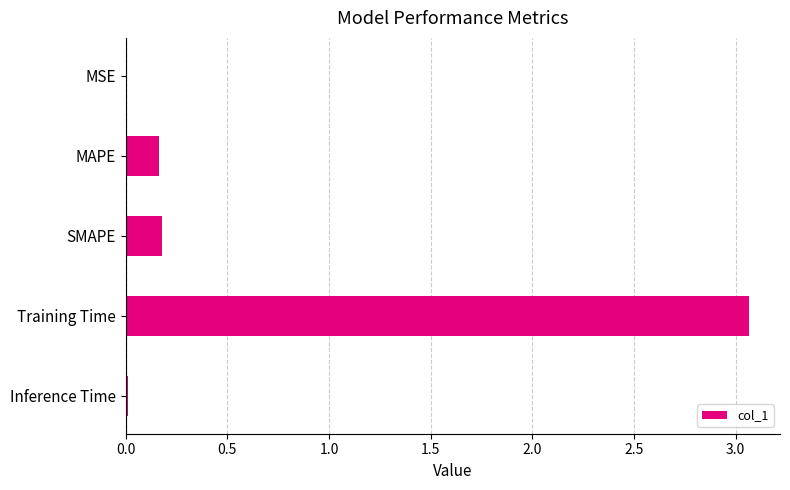

What is the sum of all values?

3.4